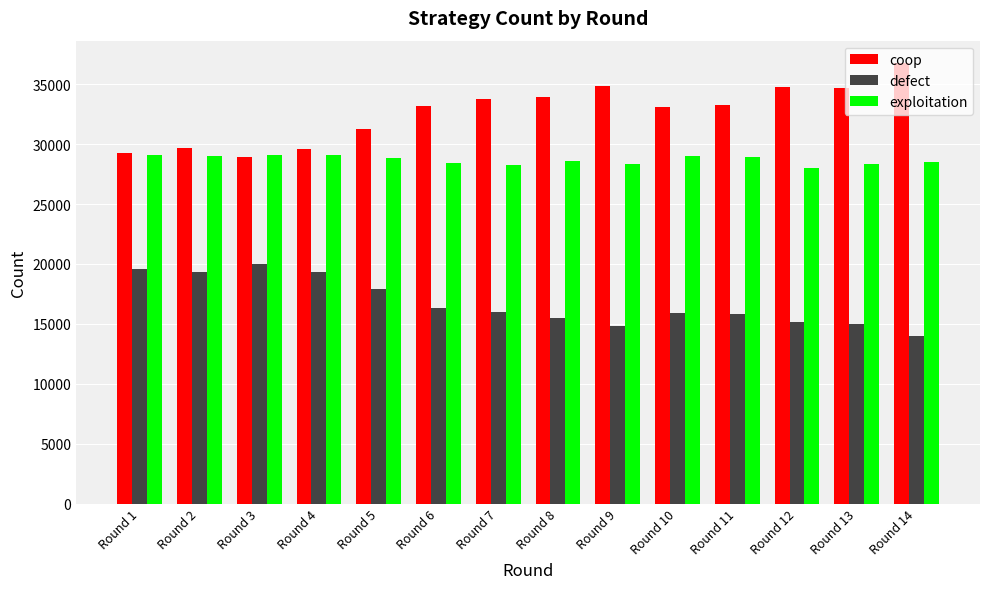

At how many categories does at least one series exceed 15891?

14